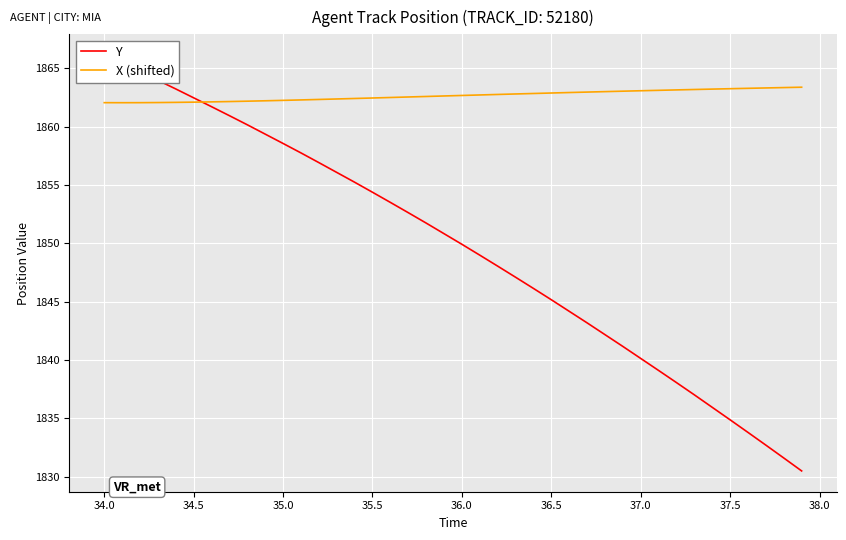

The X (shifted) series shows 3294.0 at 35.5. True or false?

False